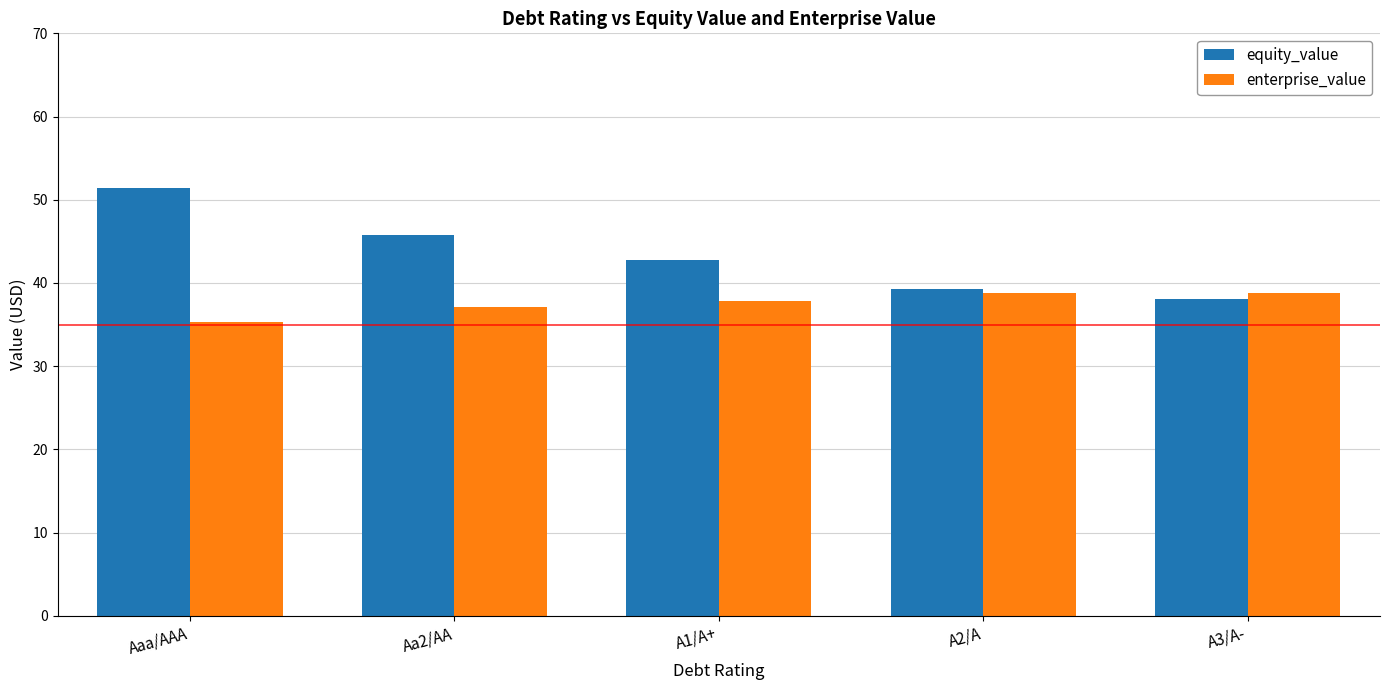

How many bars are there in each group?

2